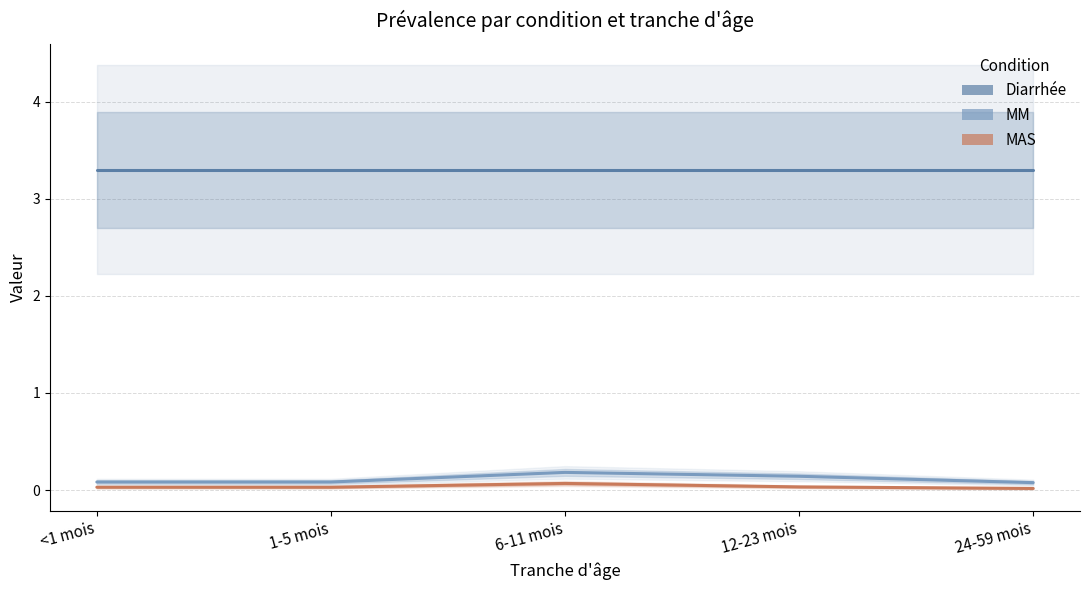

True or false: MM has more than 1 points higher than both neighbors.

False